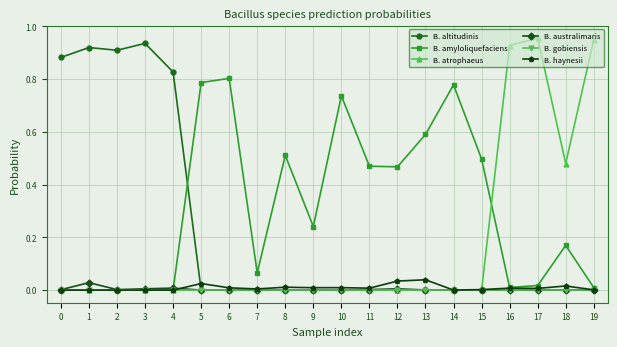

Which series changed the most between 10 and 14?

B. amyloliquefaciens